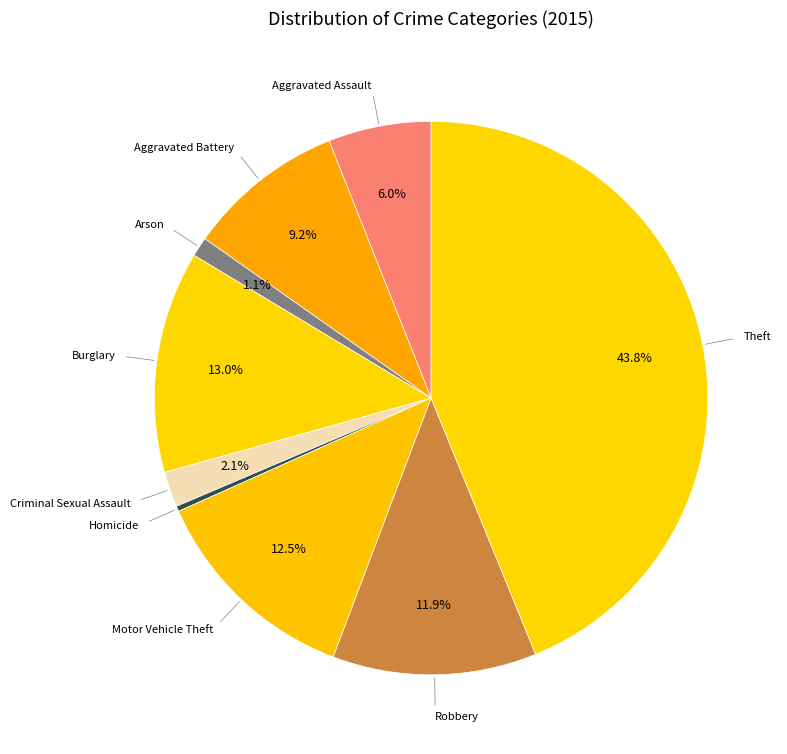

How many slices are in this pie chart?

9